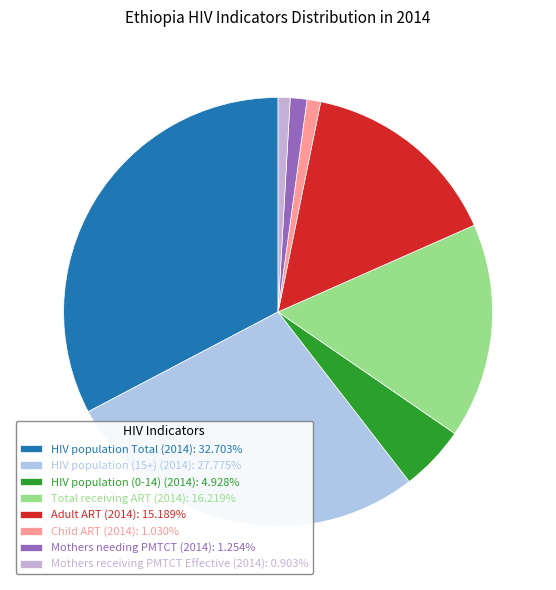

Is it true that Mothers needing PMTCT (2014) is 13% of the pie?

False